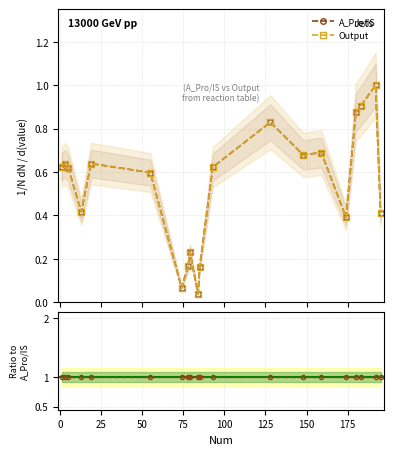

What is the approximate value of A_Pro/IS at 3?

0.6